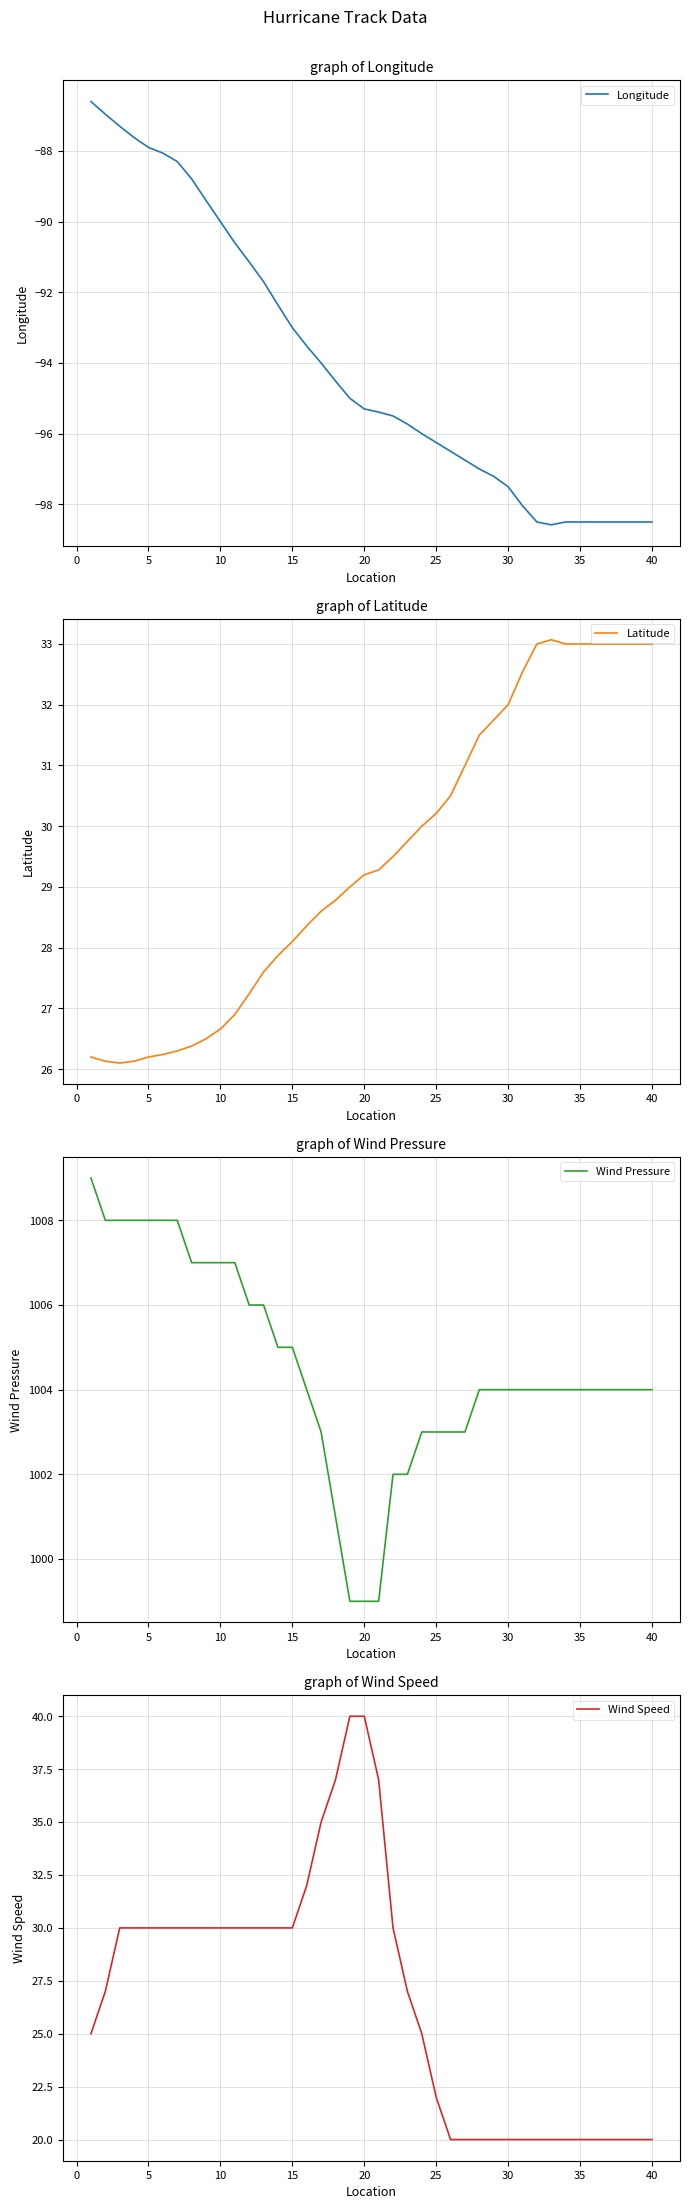

At how many categories does at least one series exceed 898?

40